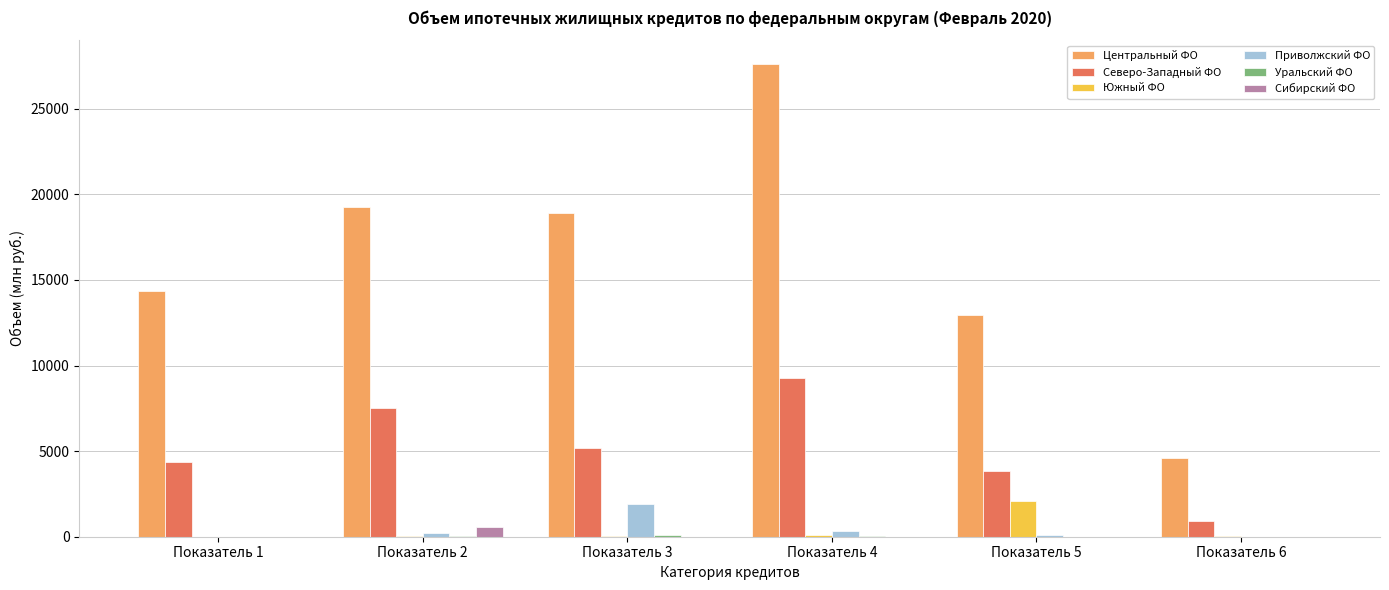

The value of Северо-Западный ФО at Показатель 4 is 13831. True or false?

False